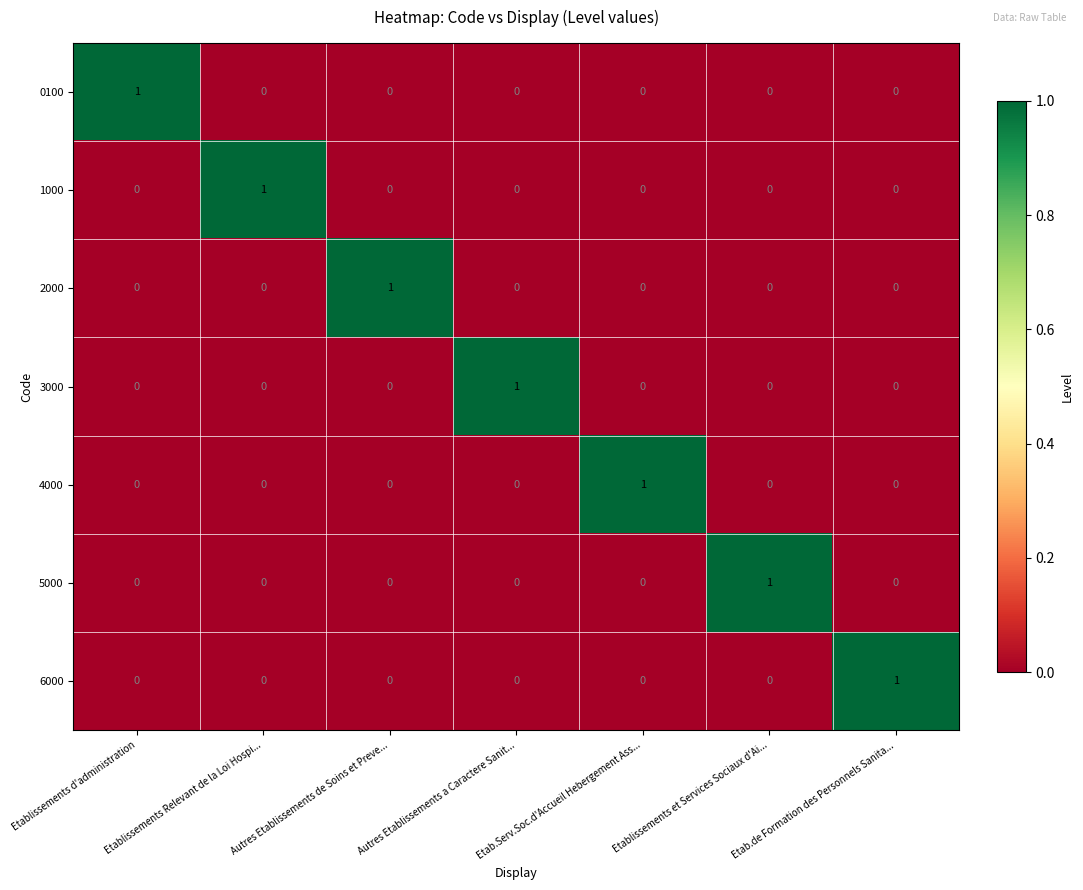

Is the value of 4000 at Etablissements Relevant de la Loi Hospi... greater than the value of 1000 at Etablissements Relevant de la Loi Hospi...?

No